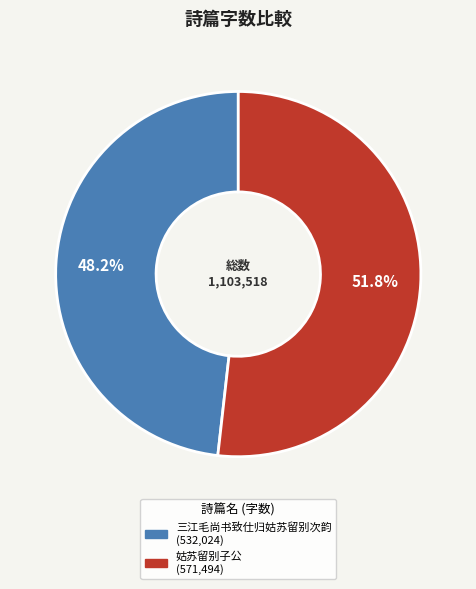

Is the sum of 三江毛尚书致仕归姑苏留别次韵 and 姑苏留别子公 greater than half?

Yes